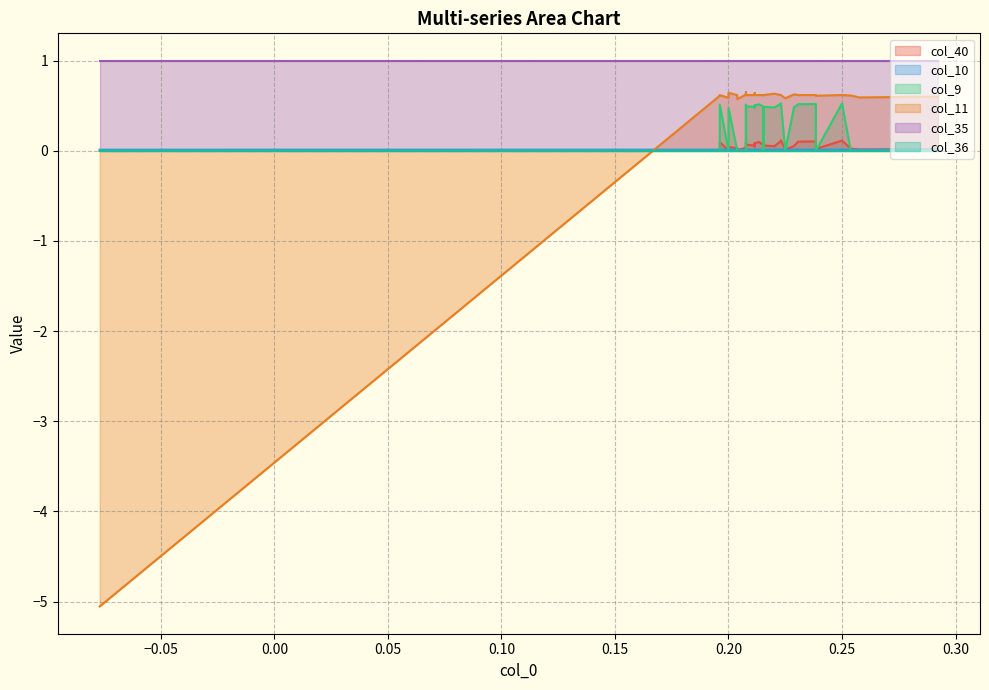

What are all the series names shown in the legend?

col_40, col_10, col_9, col_11, col_35, col_36